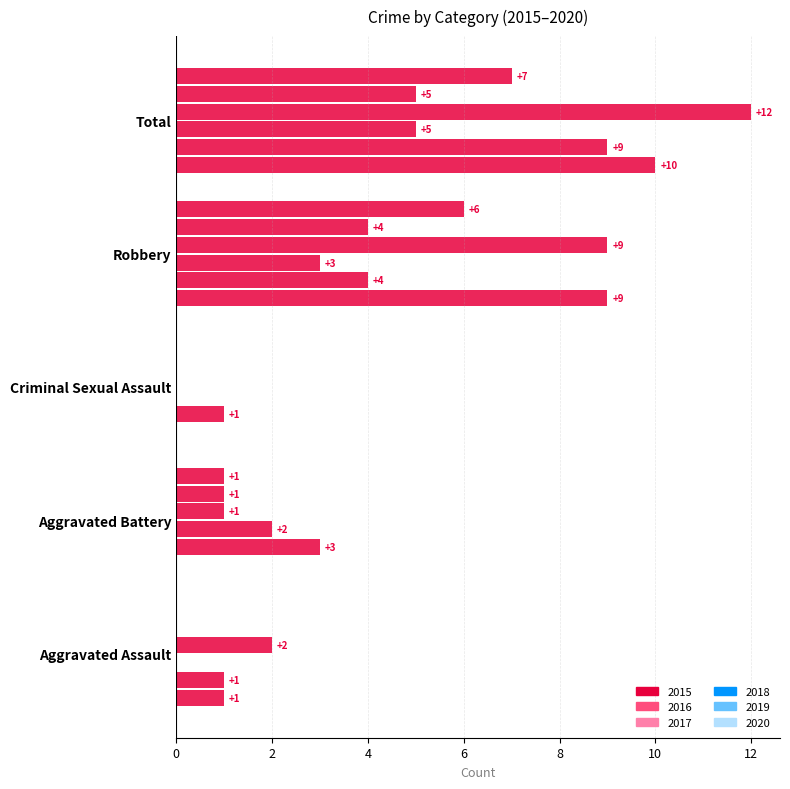

Count the number of data series in this chart.

6